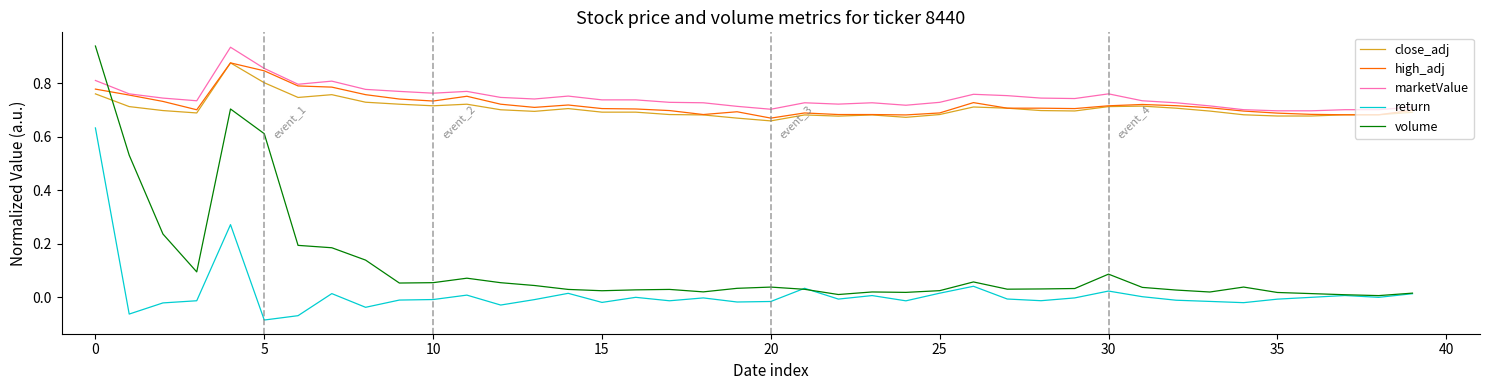

Which series ends up on top after the final intersection of volume and marketValue?

marketValue